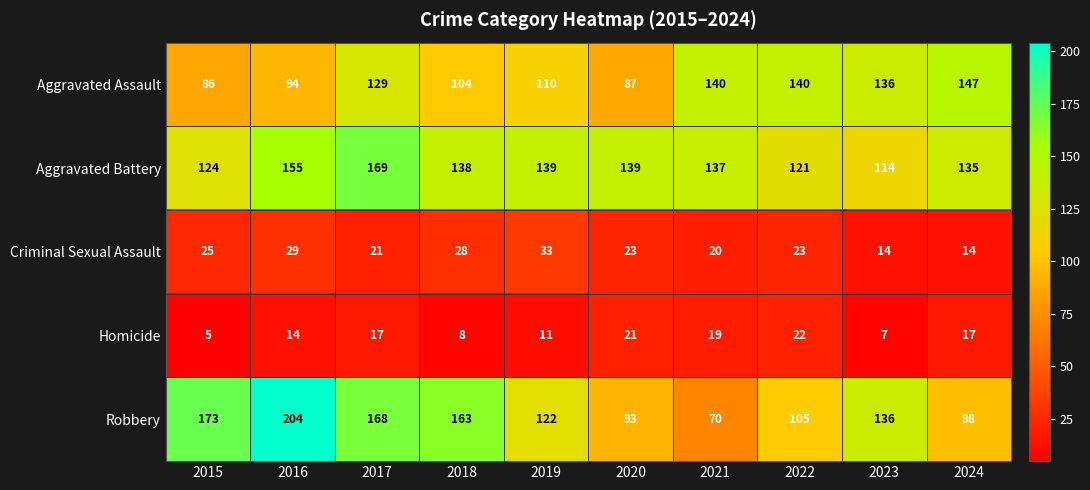

At which category does the chart reach its peak across all series?

2016